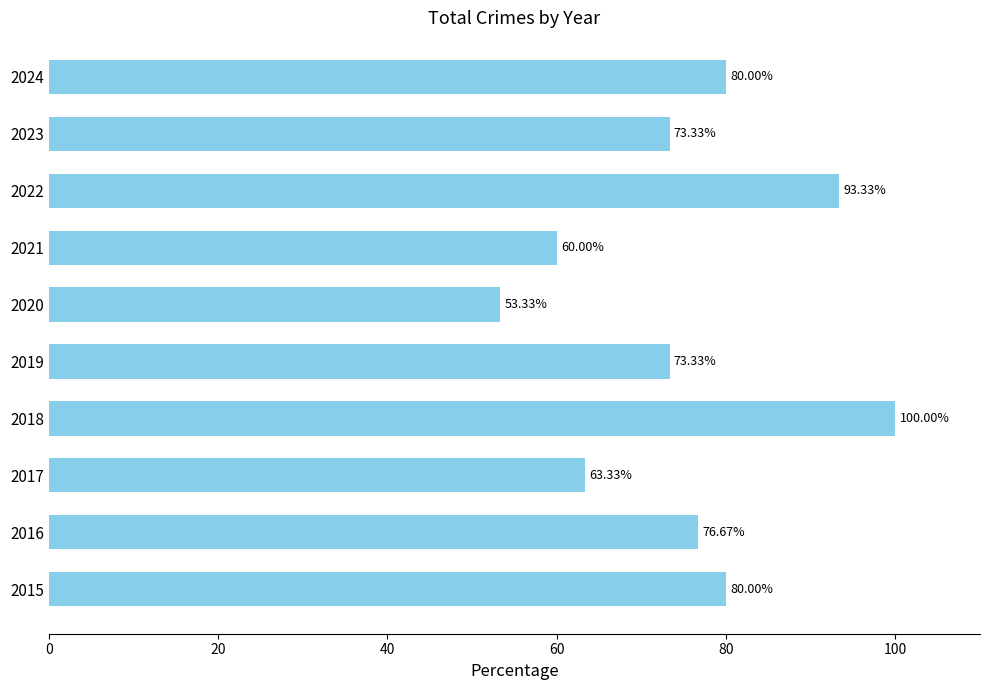

What is the difference between the values at 2018 and 2020?

46.7